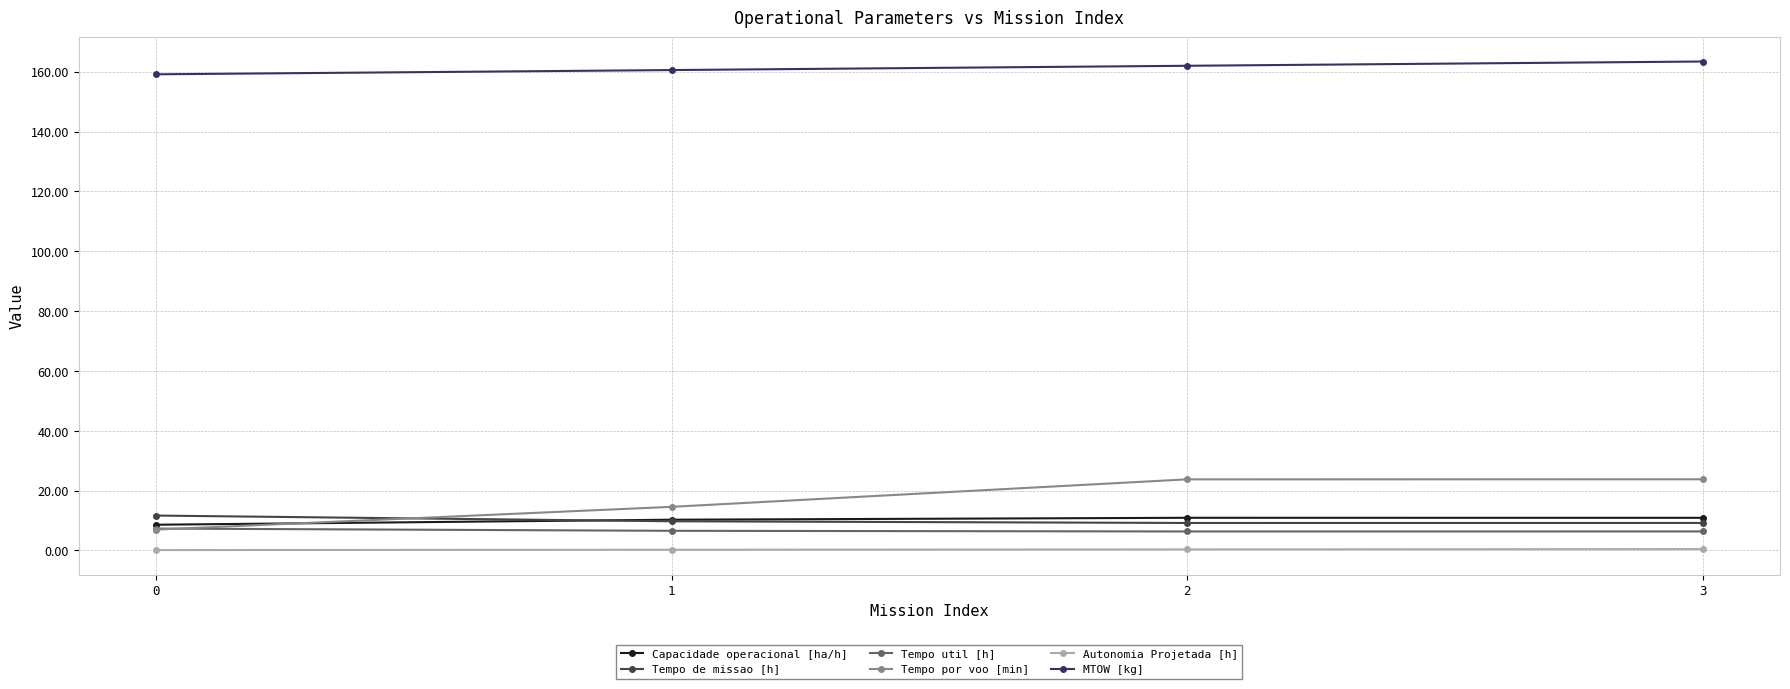

What is the value of the Tempo de missao [h] point at the 4th from the left?

9.2